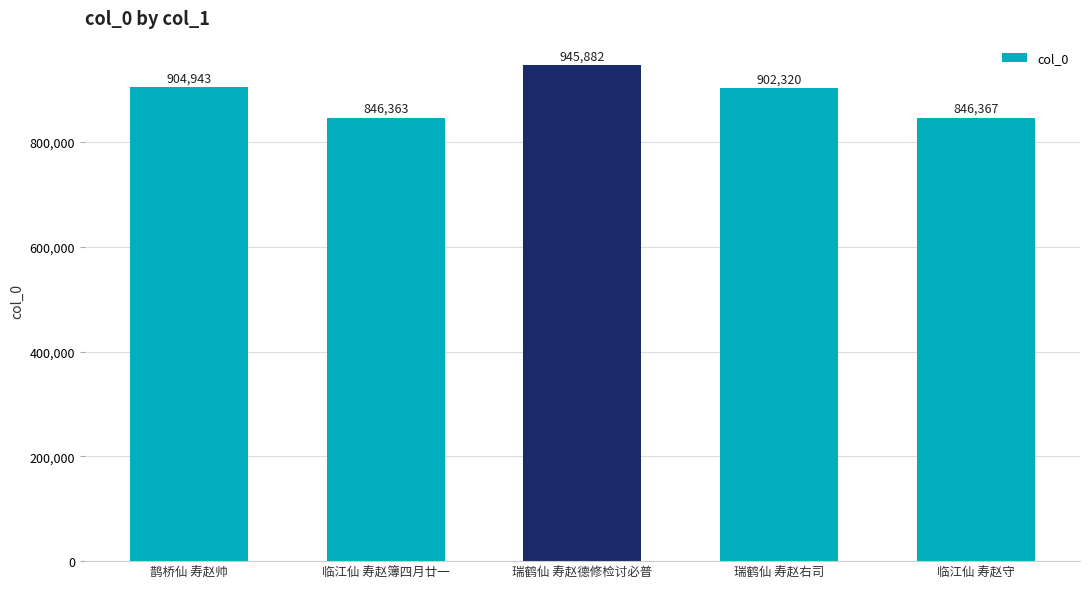

How many series are shown in this chart?

1